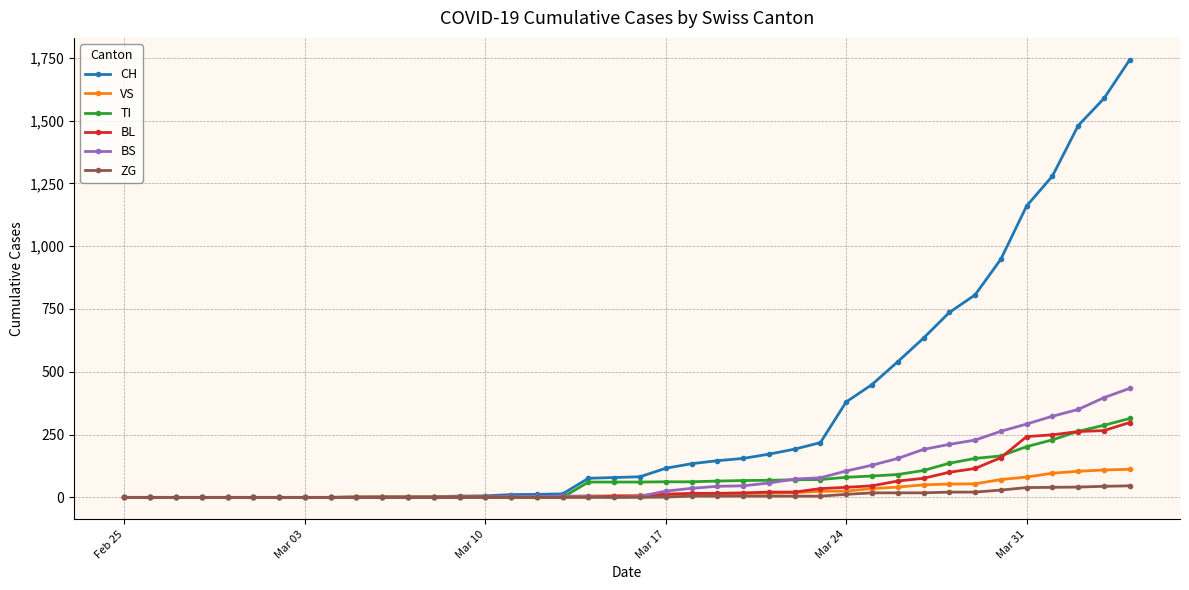

What is the highest value of the CH series?

1742